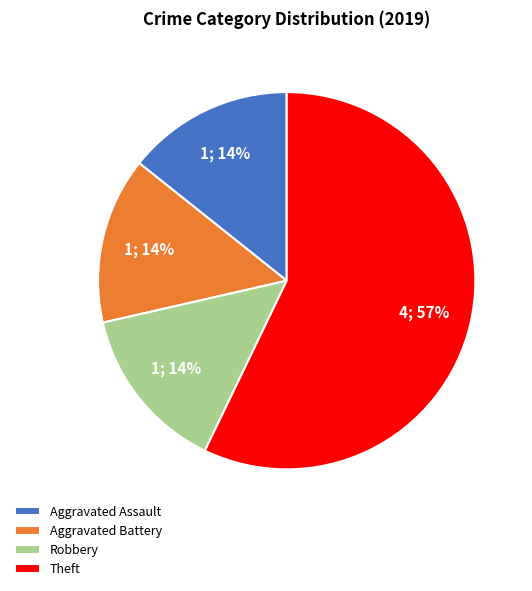

Do Aggravated Battery and Theft together represent more than half of the pie?

Yes